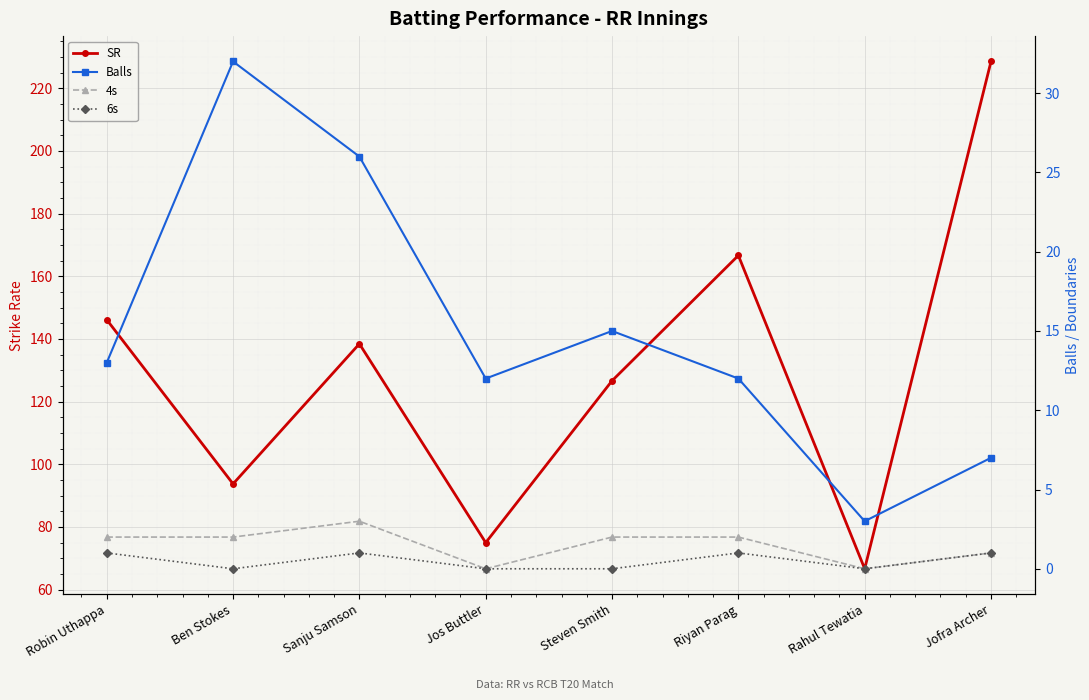

True or false: 4s and Balls cross at least once.

False